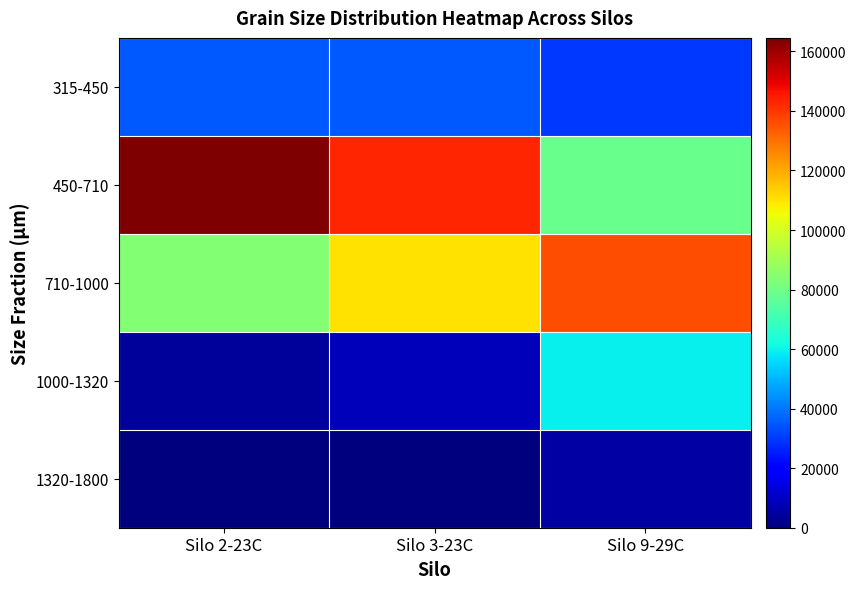

Reading left to right, list all the values displayed in this chart.

315-450: Silo 2-23C=35250	Silo 3-23C=35250	Silo 9-29C=29827
450-710: Silo 2-23C=164542	Silo 3-23C=143080	Silo 9-29C=78694
710-1000: Silo 2-23C=84000	Silo 3-23C=110000	Silo 9-29C=136000
1000-1320: Silo 2-23C=4230	Silo 3-23C=8883	Silo 9-29C=59220
1320-1800: Silo 2-23C=0	Silo 3-23C=0	Silo 9-29C=5248